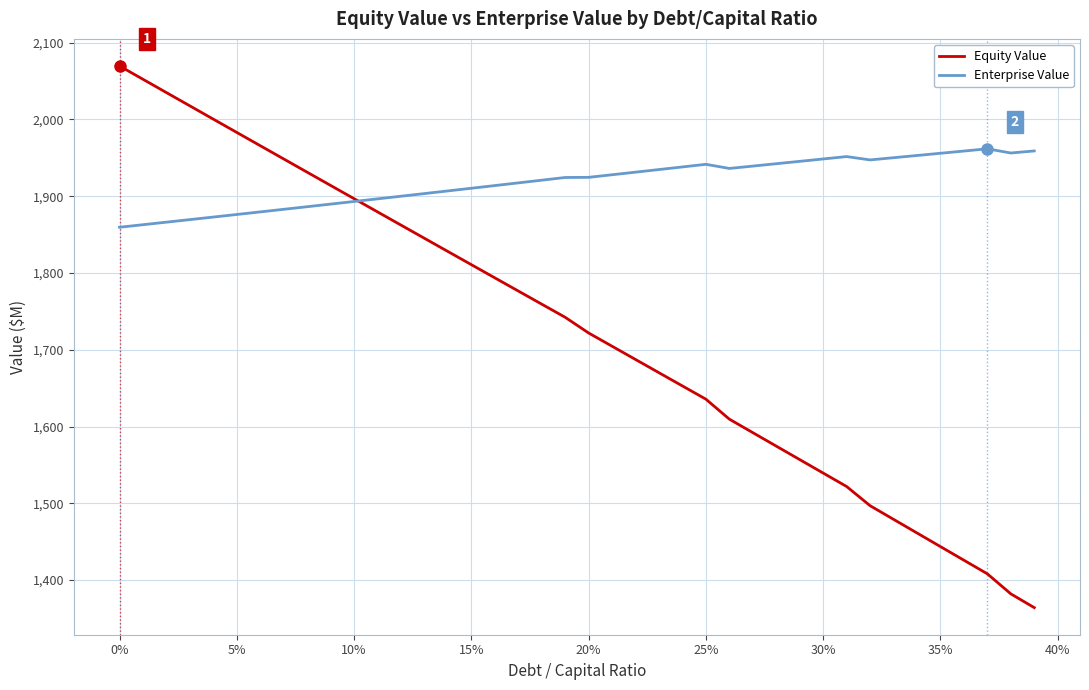

What is the minimum value for Enterprise Value?

1859.5